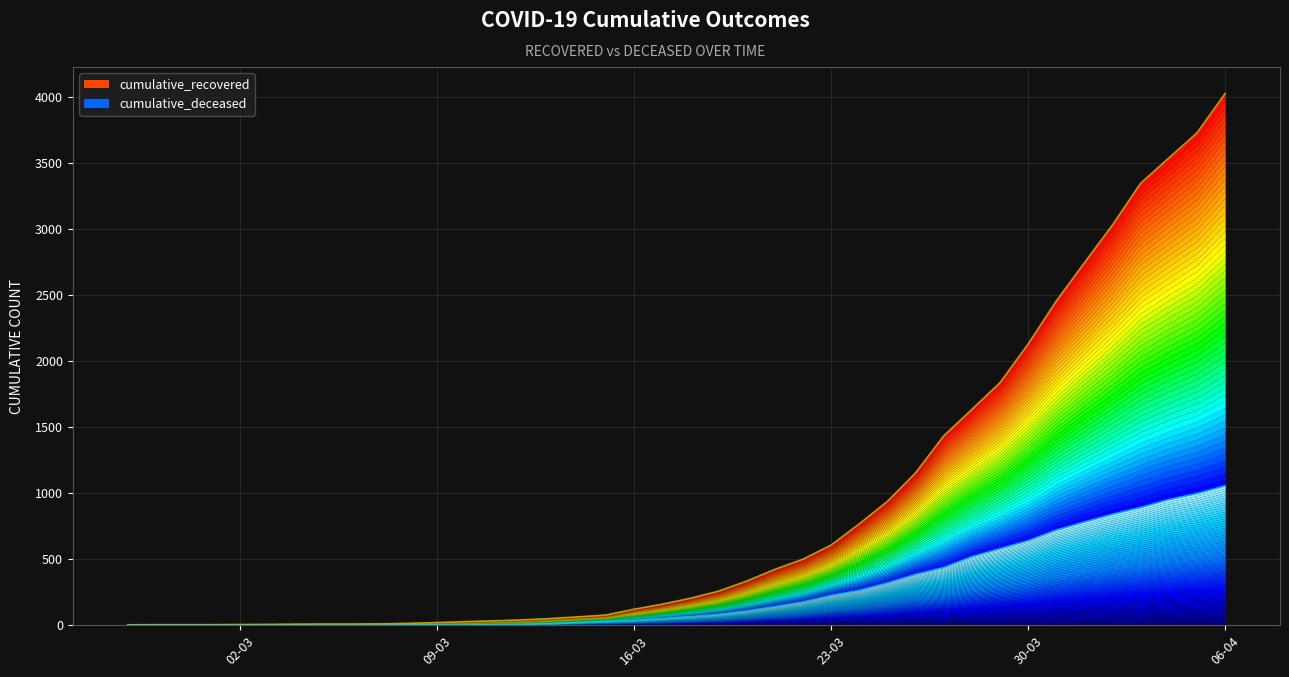

Rank the series at 2020-03-24 from highest to lowest value.

cumulative_recovered, cumulative_deceased